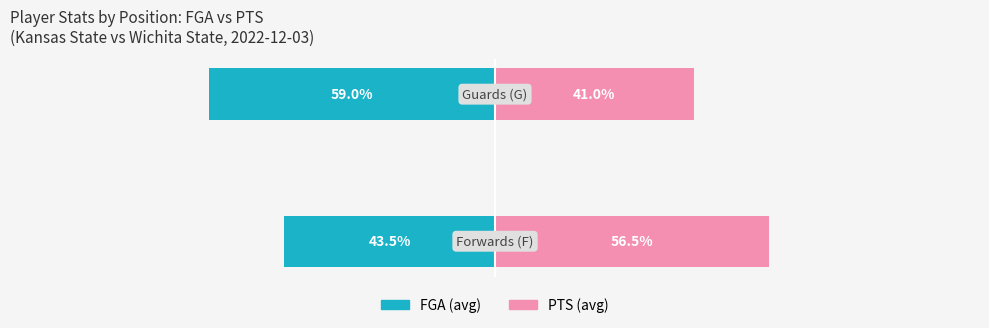

How many values in the PTS series are below 56?

1